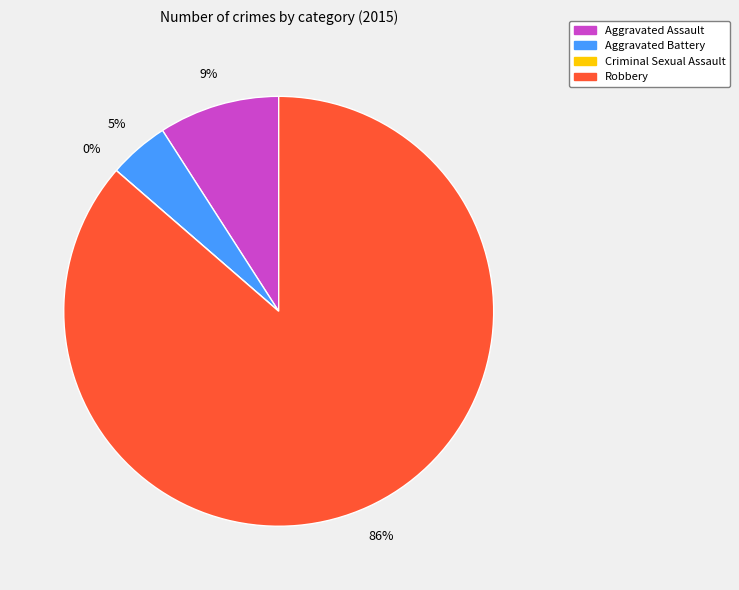

Is it true that Aggravated Assault is 1% of the pie?

False